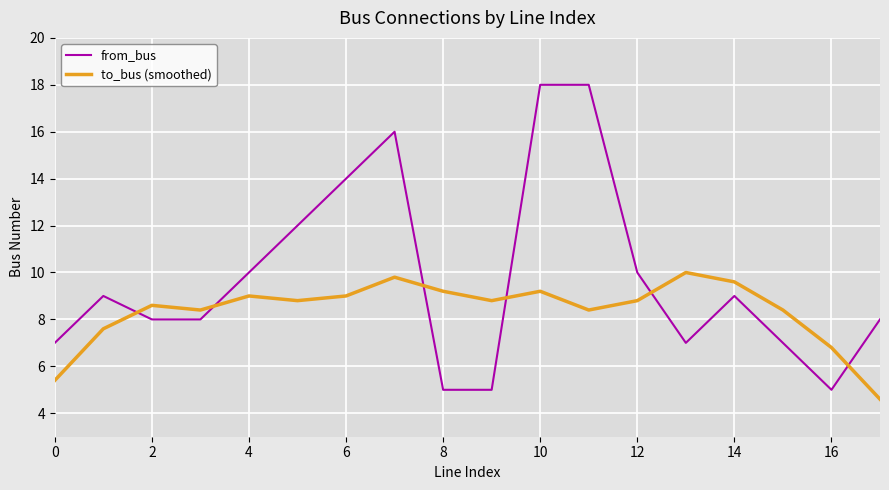

Which series has the largest total across all categories?

from_bus